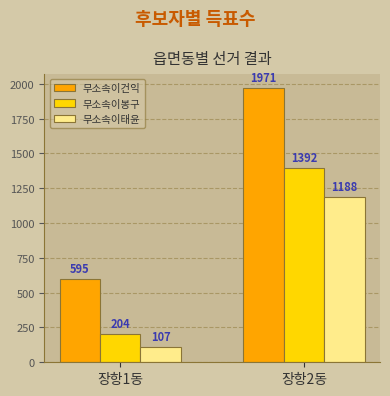

What is the sum of the 무소속이태윤 values at 장항1동 and 장항2동?

1295